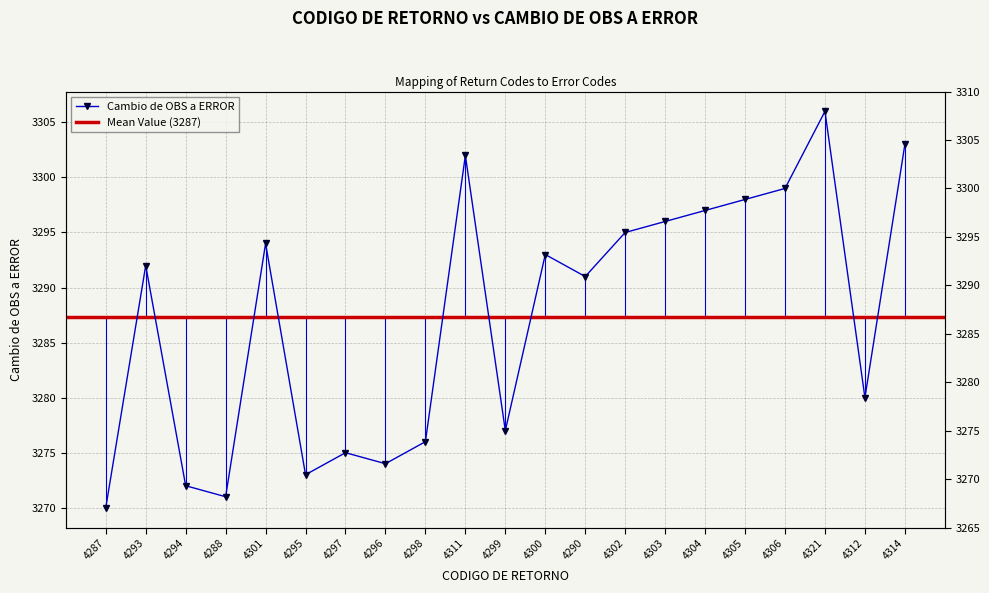

What is the label of the 1st point from the left?

4287